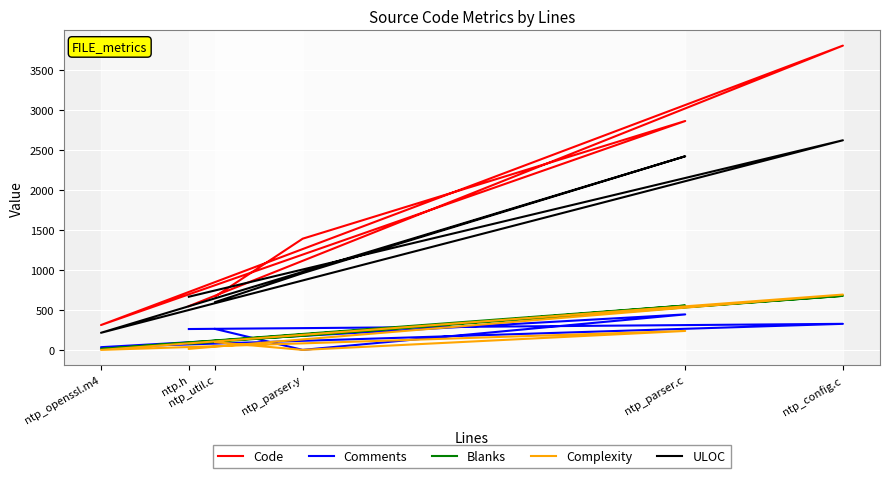

Where is the first local minimum for Blanks?

ntp_openssl.m4